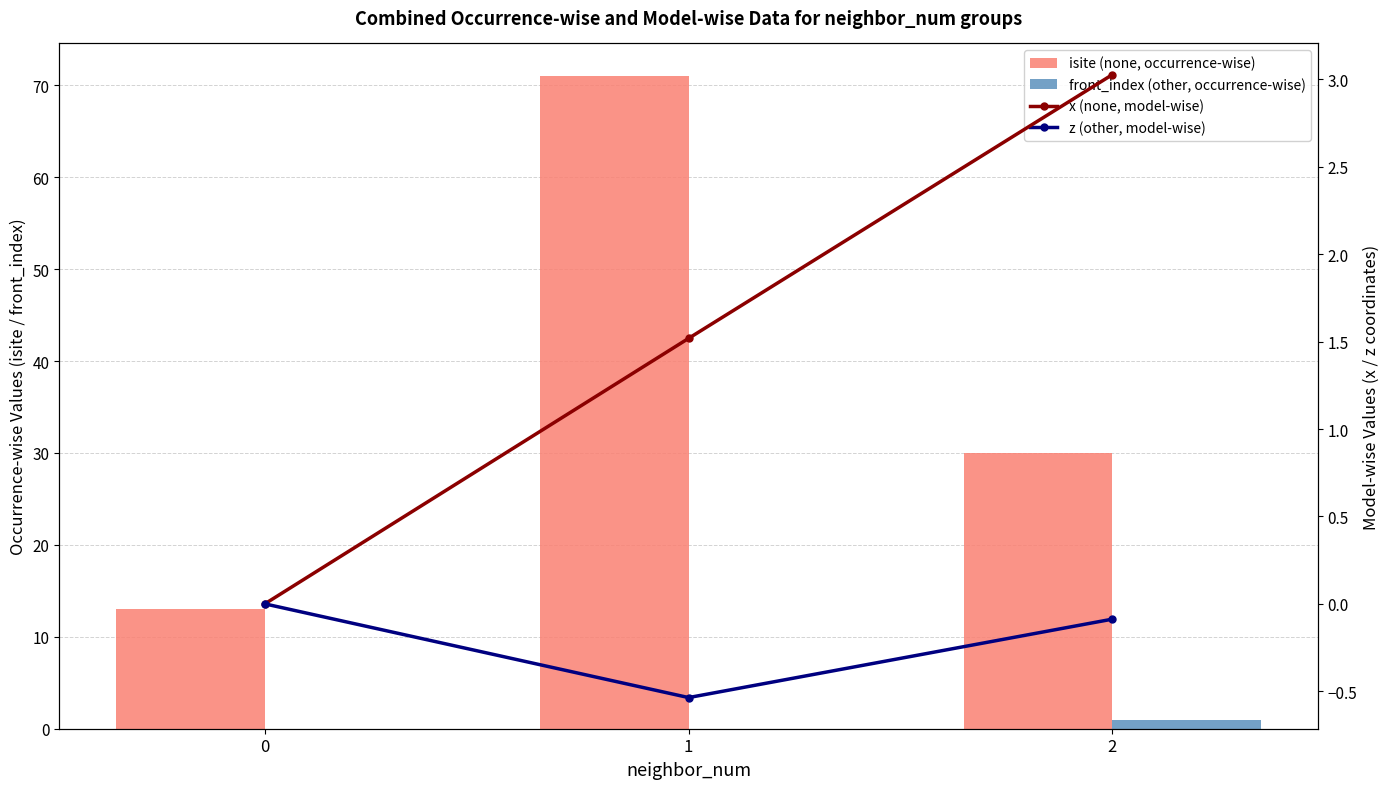

Reading left to right, list all the values displayed in this chart.

isite (none, occurrence-wise): 0=13.0	1=71.0	2=30.0
front_index (other, occurrence-wise): 0=0.0	1=0.0	2=1.0
x (none, model-wise): 0=0.0	1=1.5	2=3.0
z (other, model-wise): 0=0.0	1=-0.5	2=-0.1